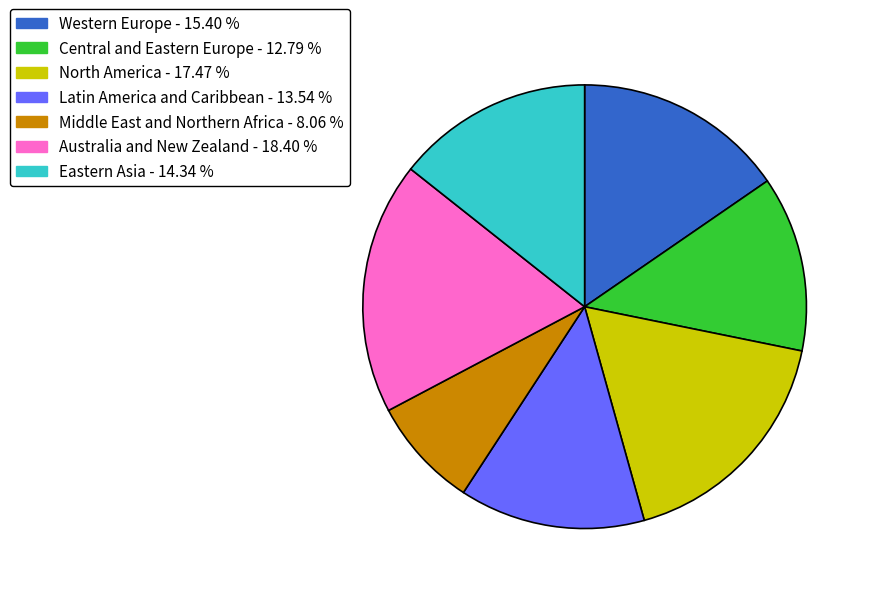

Which slice is the smallest?

Middle East and Northern Africa